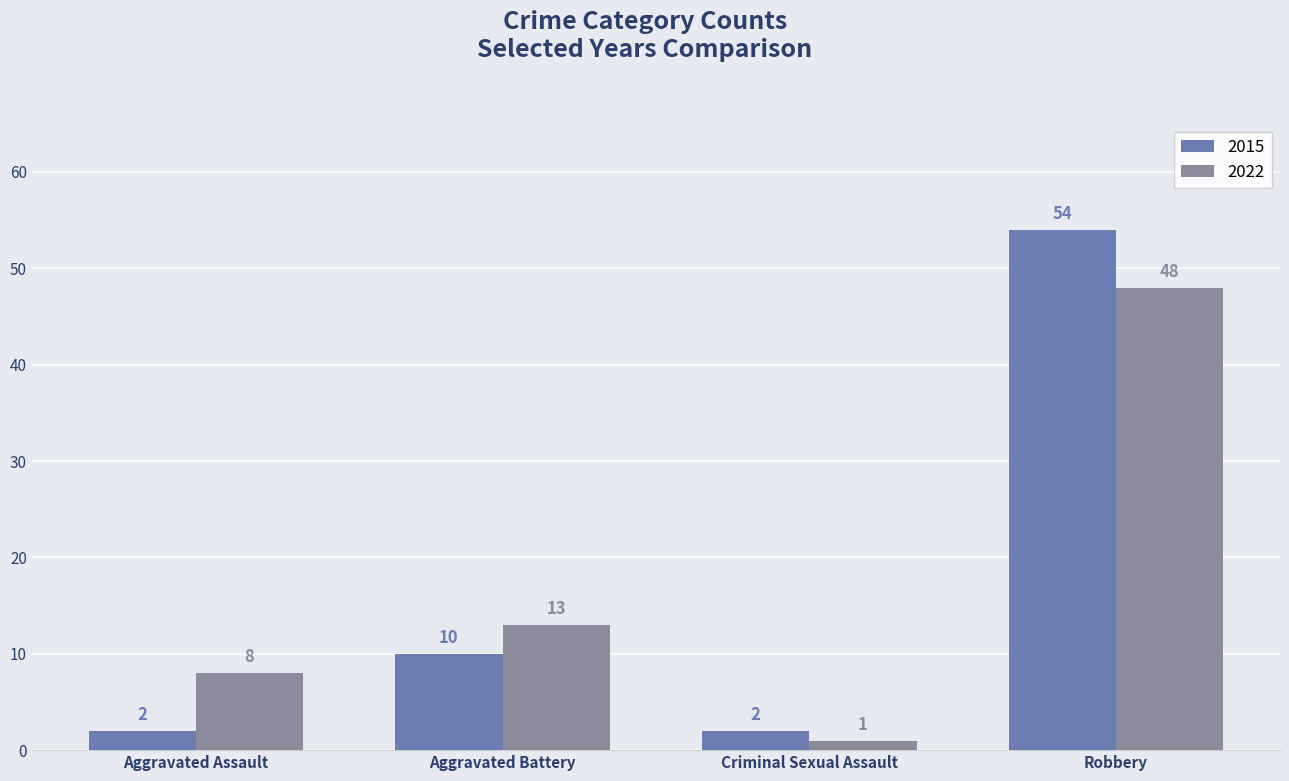

What is the highest value of the 2022 series?

48